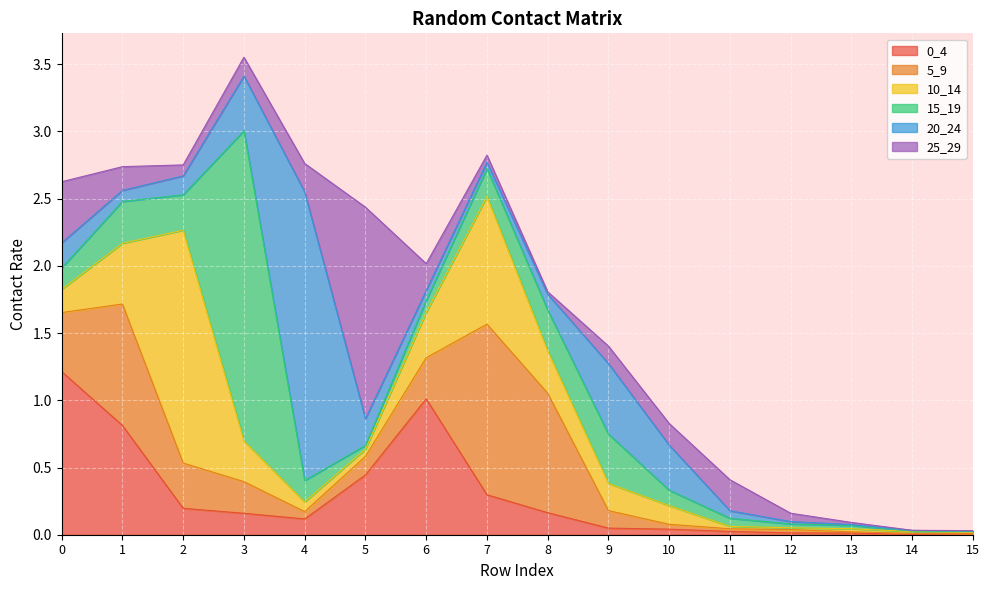

True or false: 5_9 and 25_29 cross at least once.

True